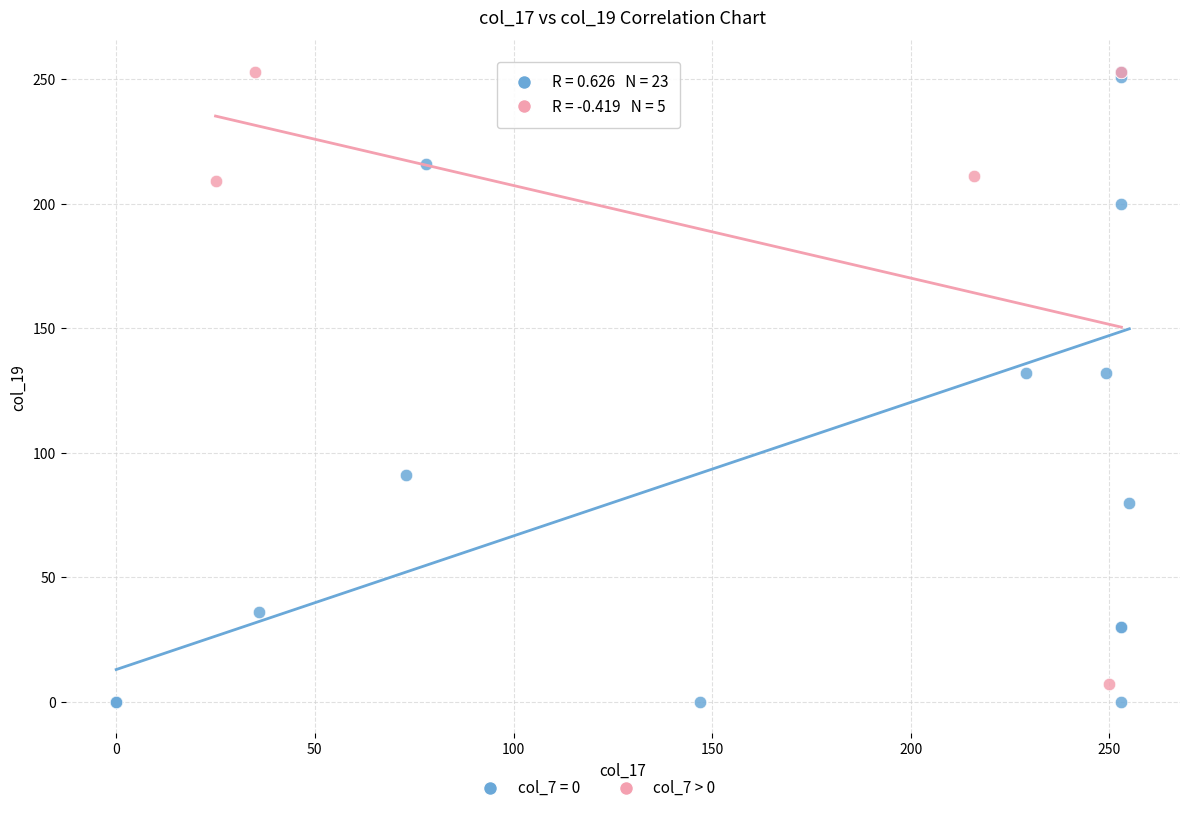

Which series has the largest Y range (max minus min)?

col_7 = 0